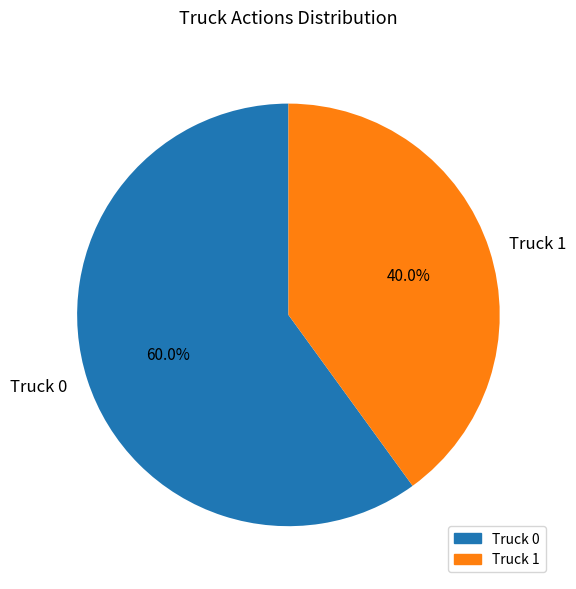

Between Truck 0 and Truck 1, which is larger?

Truck 0